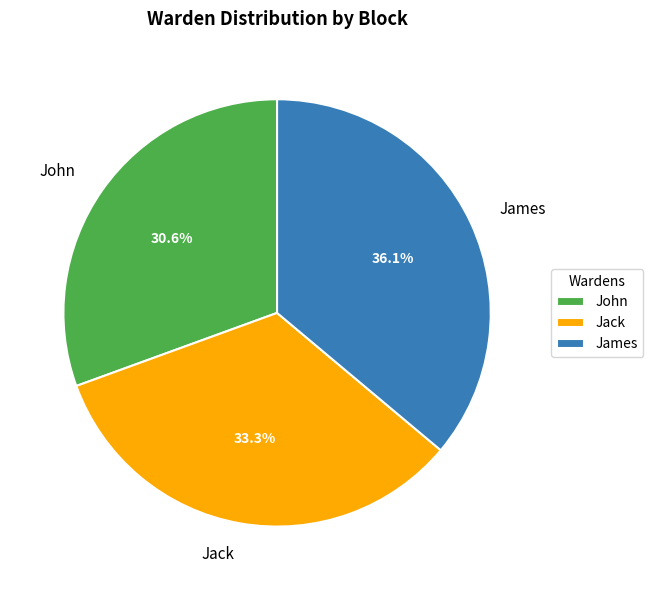

Does Jack account for over 50% of the chart?

No